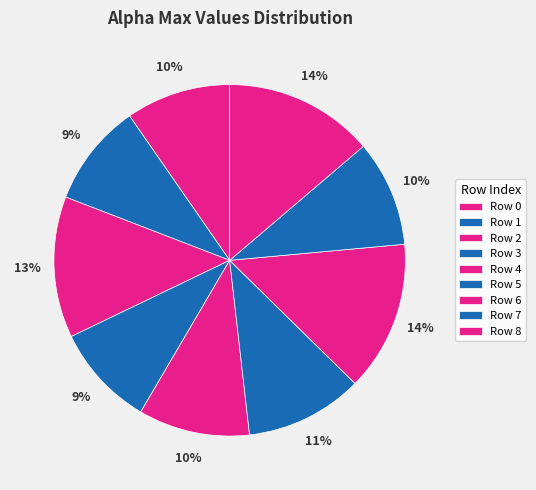

How many slices are in this pie chart?

9